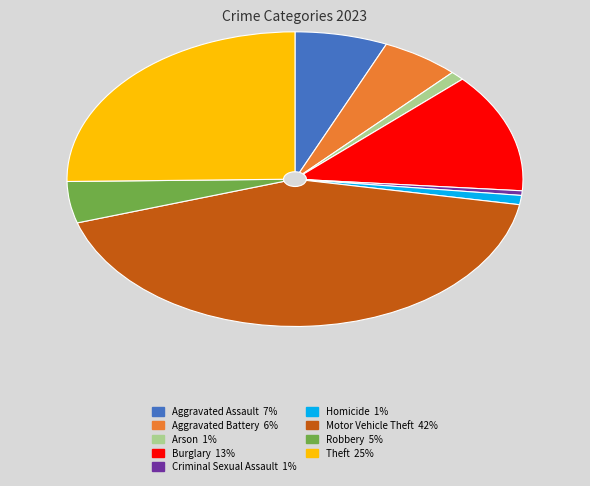

The Homicide slice represents 15% of the pie. True or false?

False